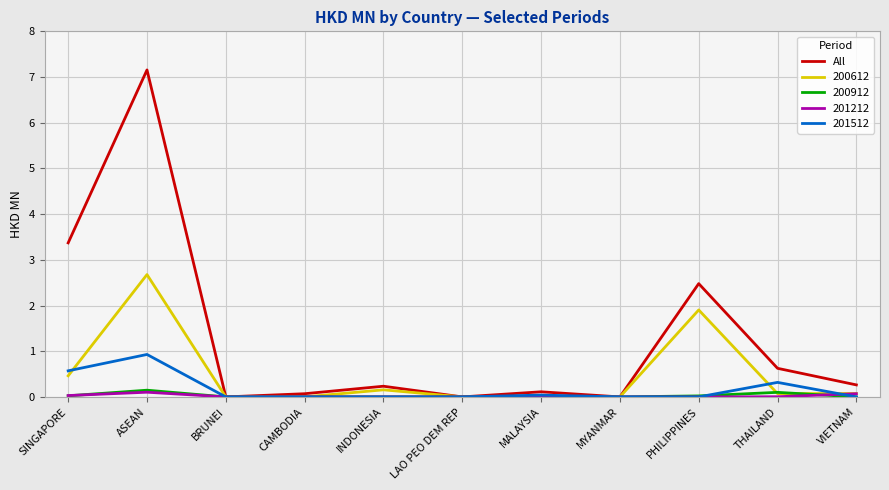

Which category has the highest value across all series?

ASEAN